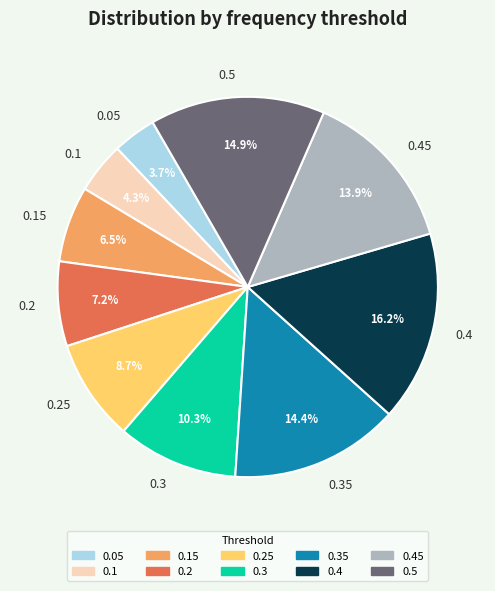

How much of the chart is everything except 0.05?

96.3%